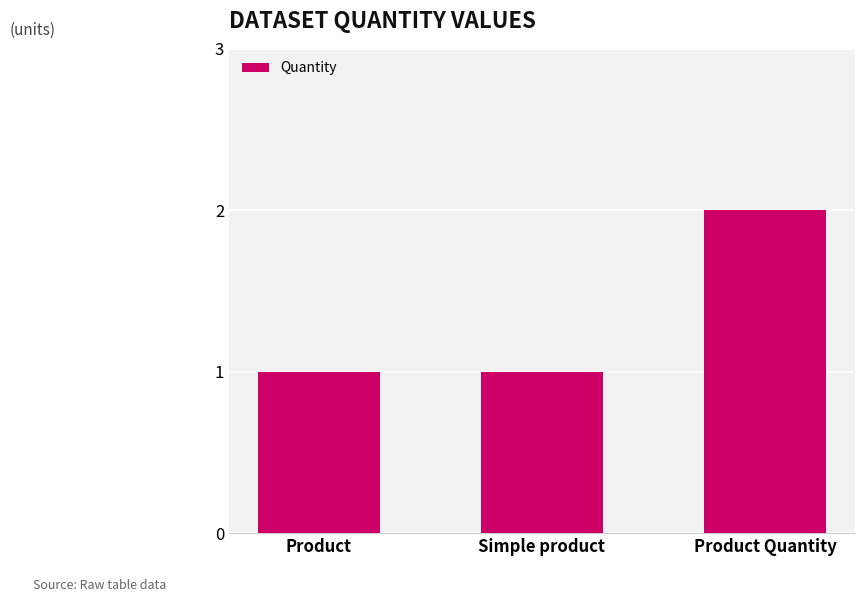

What value does the data have at Product Quantity?

2